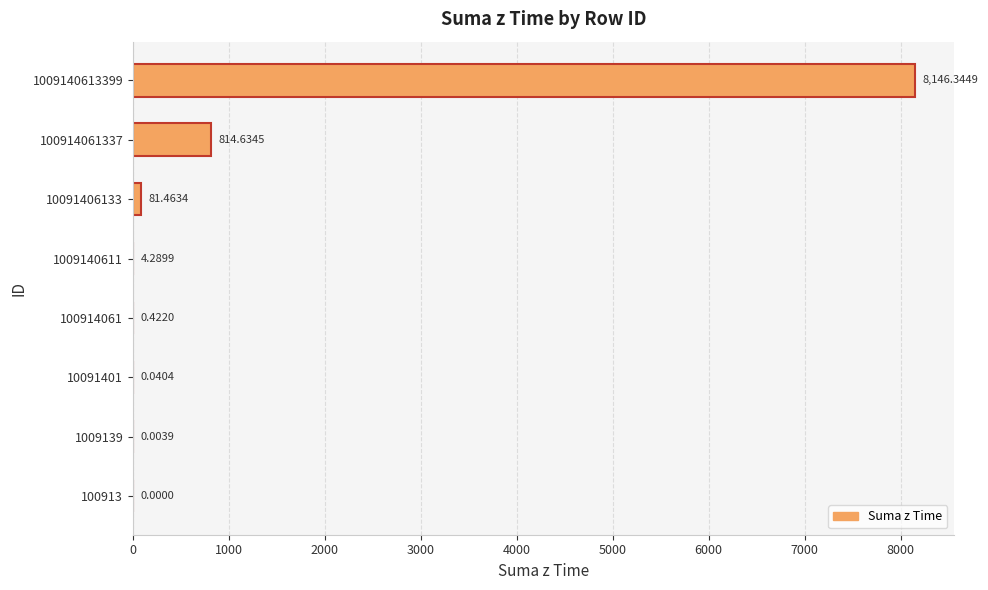

How many data points does each series have?

8